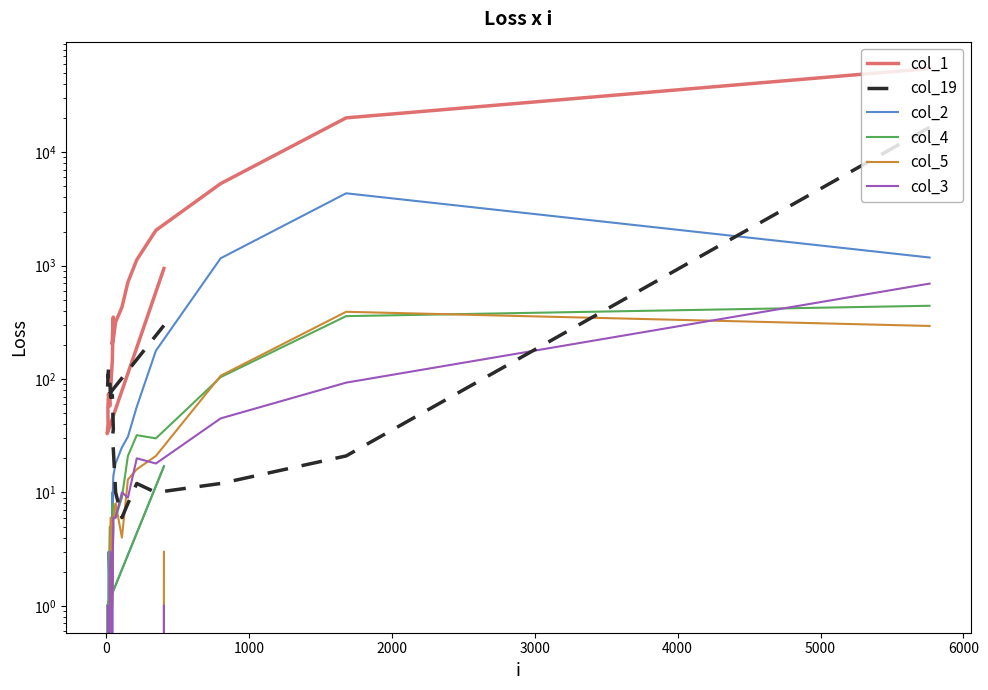

List the series in order of their peak value, highest first.

col_1, col_19, col_2, col_3, col_4, col_5